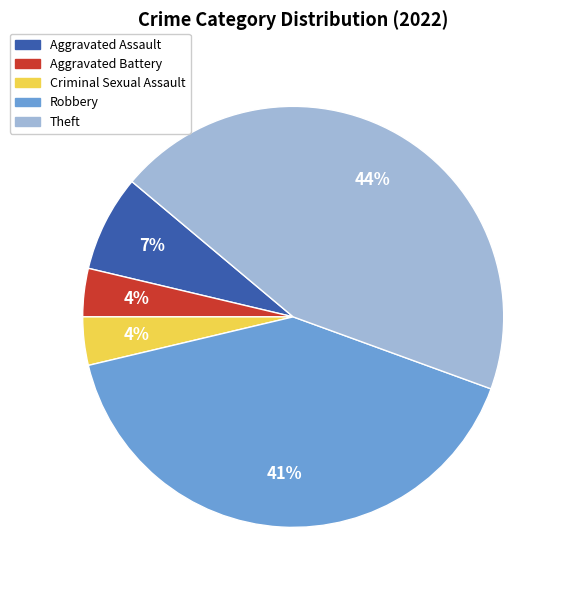

To the nearest percent, what percentage of the pie is Robbery?

41%